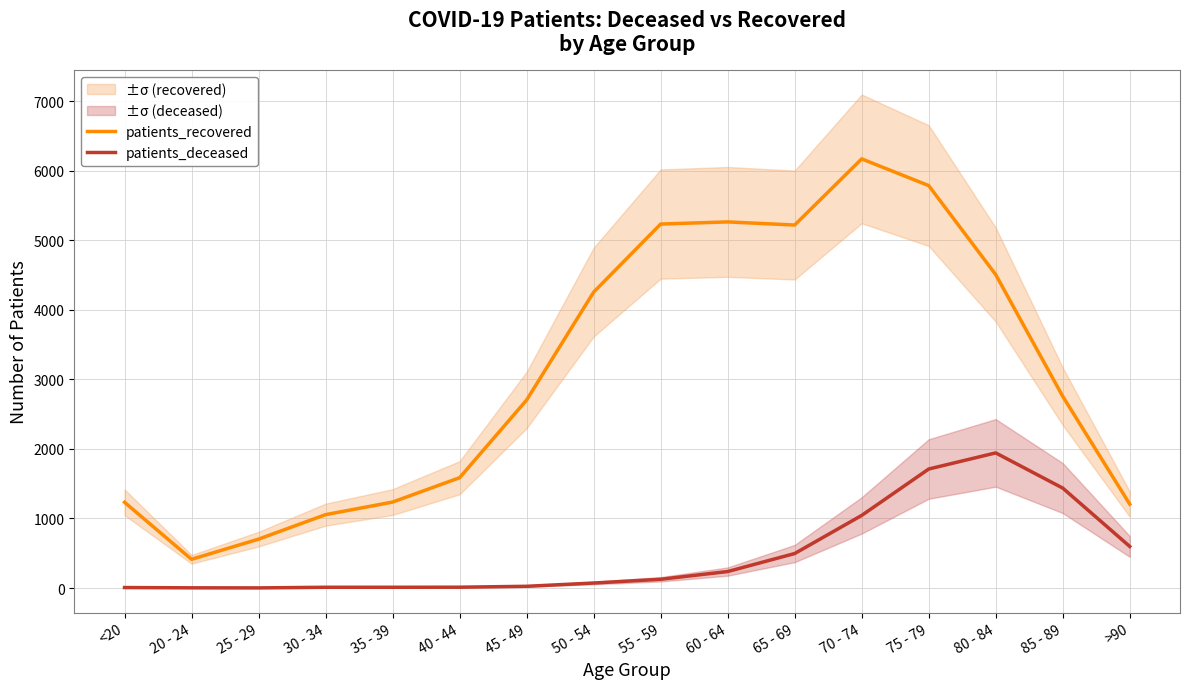

Rank the series at 20 - 24 from highest to lowest value.

patients_recovered, patients_deceased